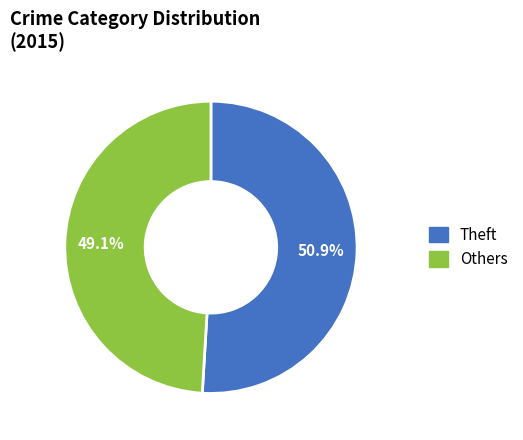

Is there any slice that represents more than half of the pie?

Yes